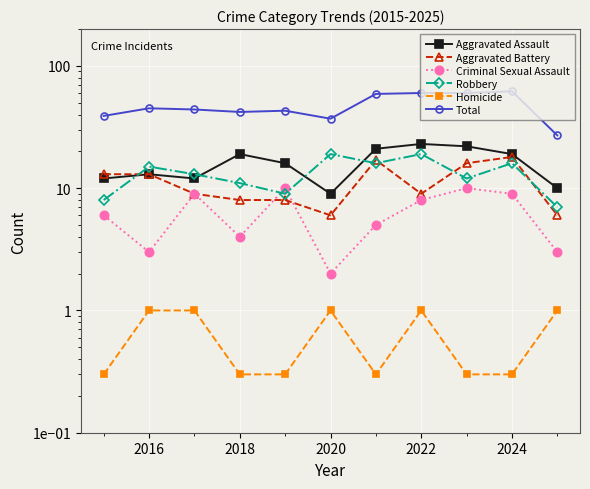

How many categories are shown in the chart?

11